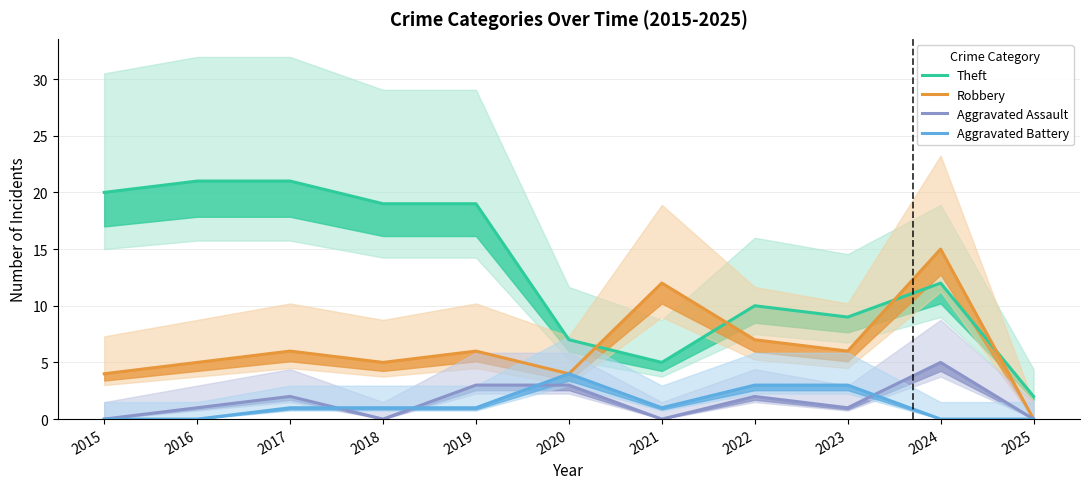

How many times do Robbery and Theft cross each other?

4